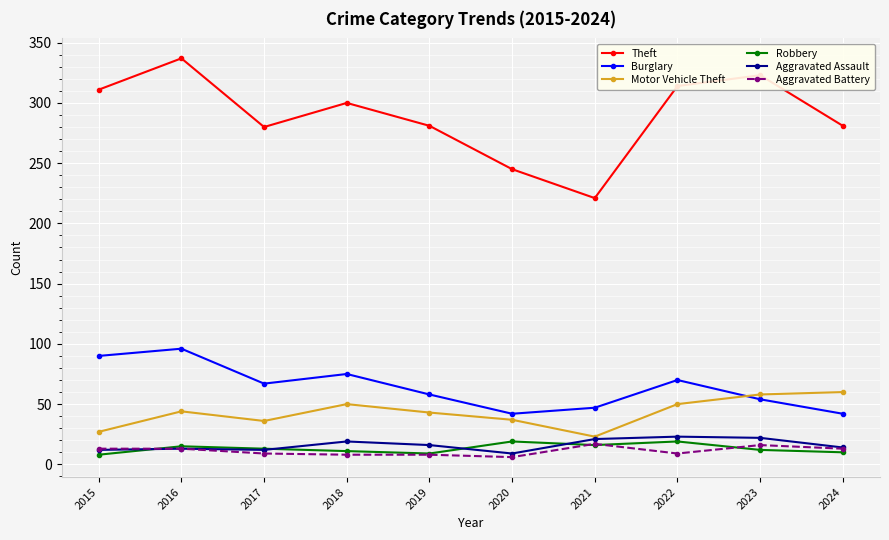

What is the sum of all Aggravated Assault values?

161